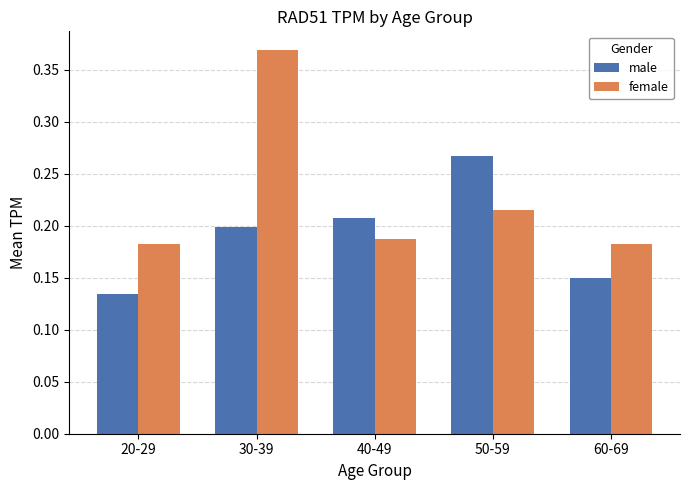

At how many categories does at least one series exceed 0?

5